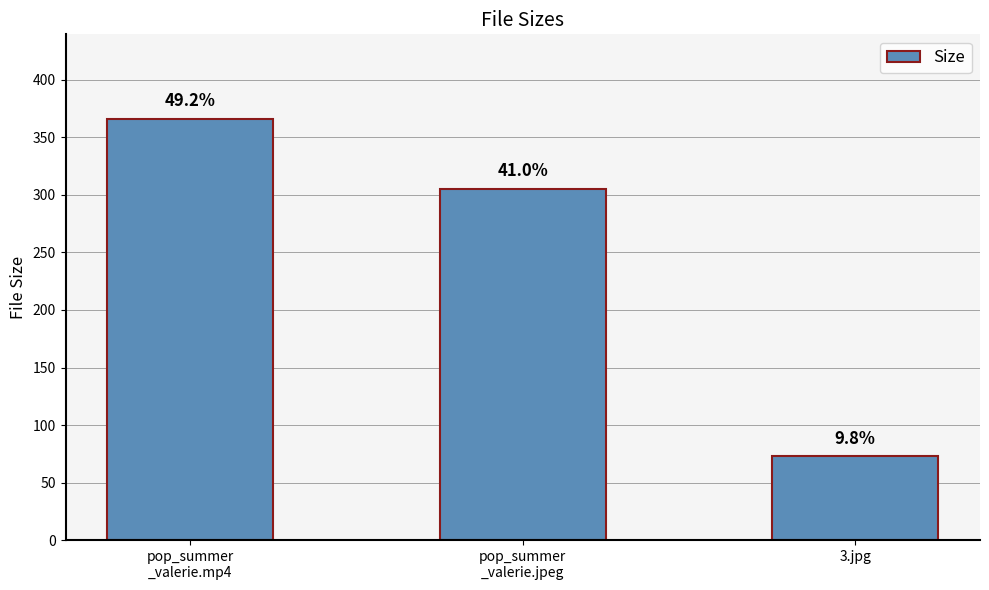

What is the change in value from pop_summer
_valerie.mp4 to pop_summer
_valerie.jpeg?

-61.0